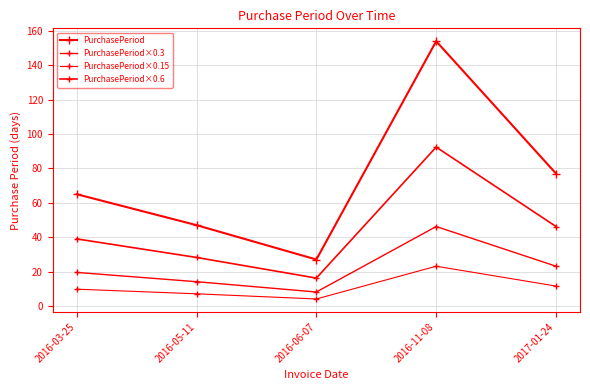

How many interior local peaks does the PurchasePeriod×0.6 series have?

1